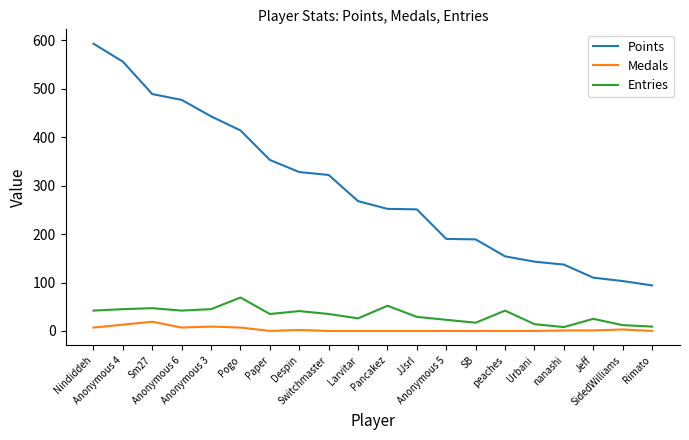

What position from the right is Anonymous 3?

16